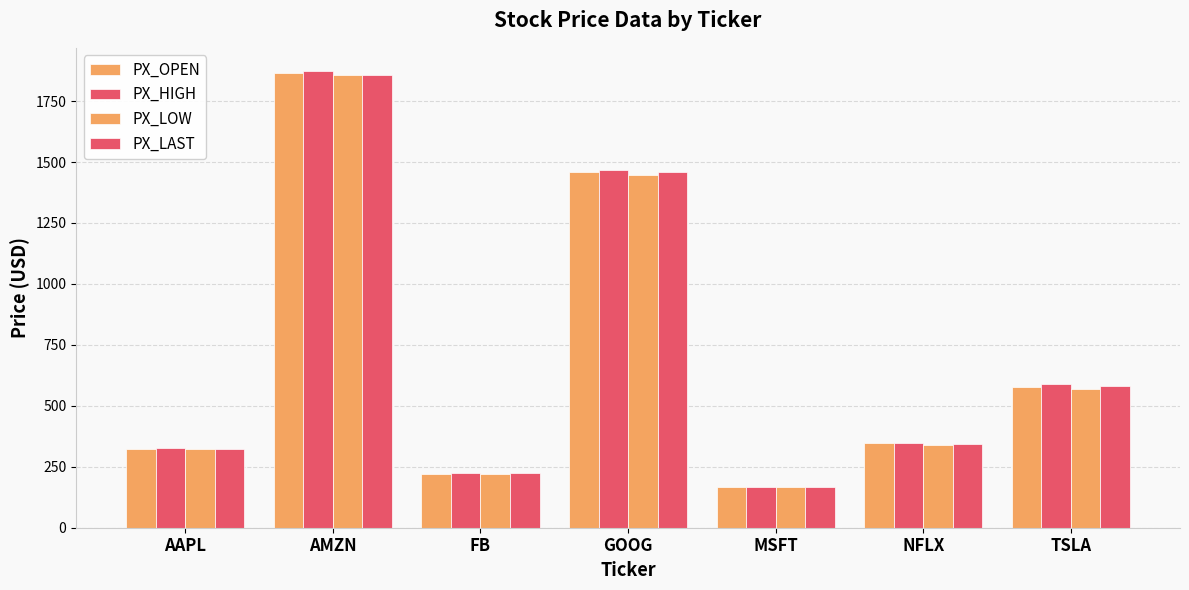

Reading left to right, what are all the values shown in this chart?

PX_OPEN: 324.4	1864.0	221.4	1458.8	167.8	349.0	575.7
PX_HIGH: 327.9	1874.8	224.2	1465.4	168.8	349.4	589.8
PX_LOW: 321.4	1855.0	218.4	1446.7	165.7	338.6	567.4
PX_LAST: 324.3	1858.0	223.2	1458.6	168.0	343.2	581.0